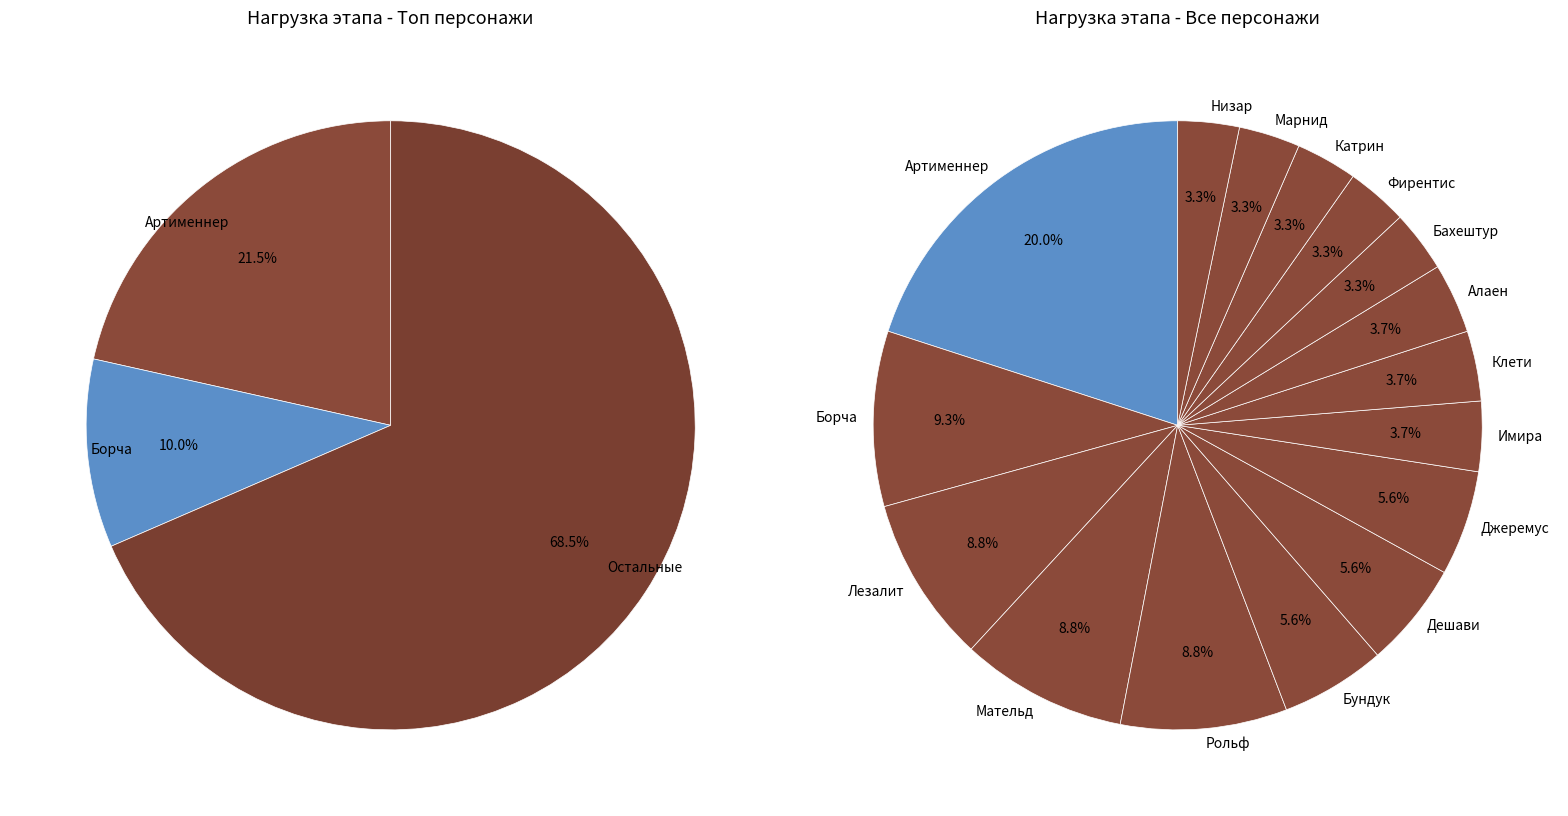

Which slice is the largest?

Артименнер